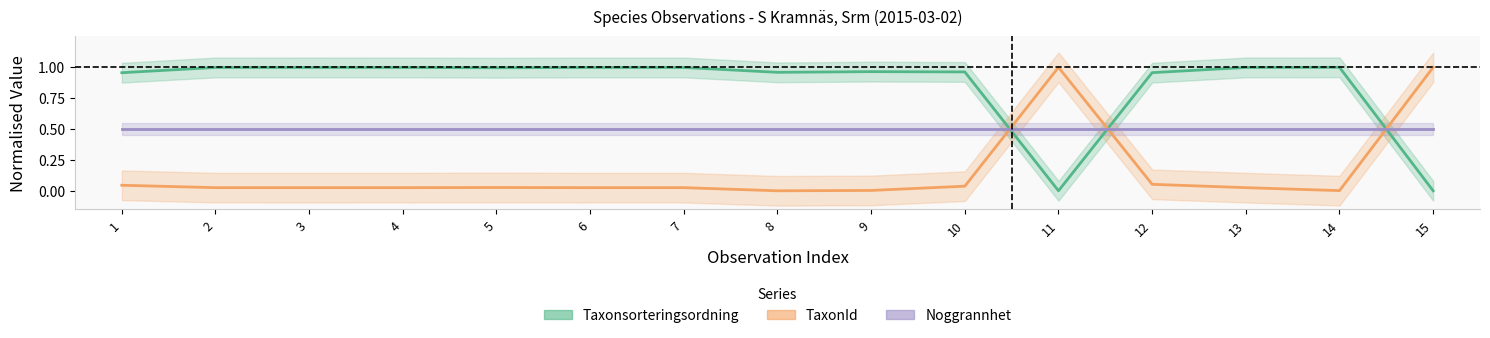

Which category has the highest value in the TaxonId series?

11